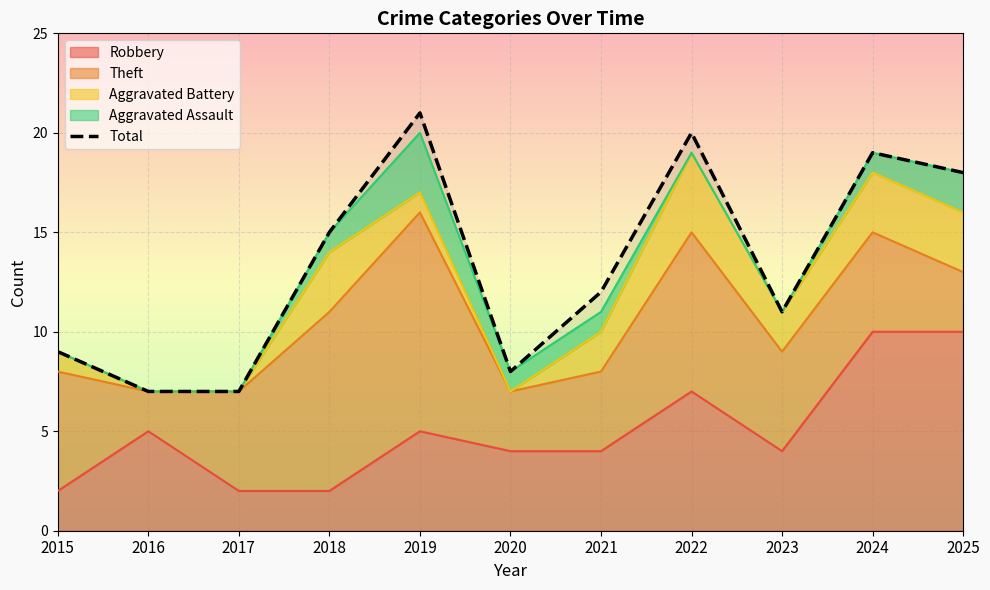

True or false: the data shows 3 at 2023.

False